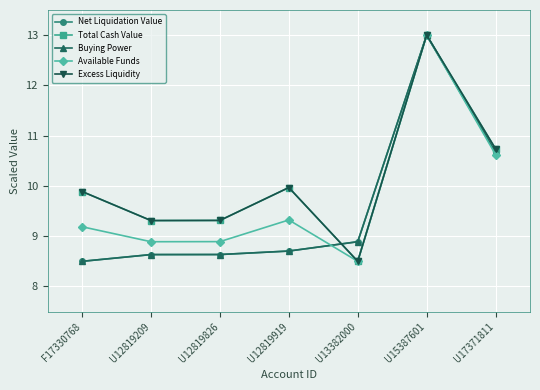

Between U13382000 and U12819209, which is larger?

U13382000